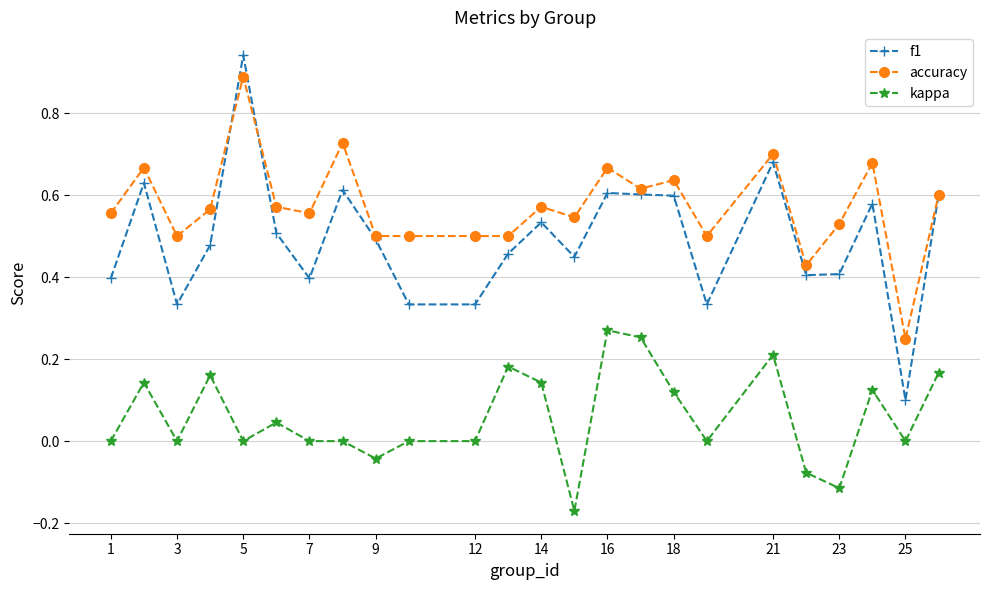

List the series in order of their peak value, lowest first.

kappa, accuracy, f1